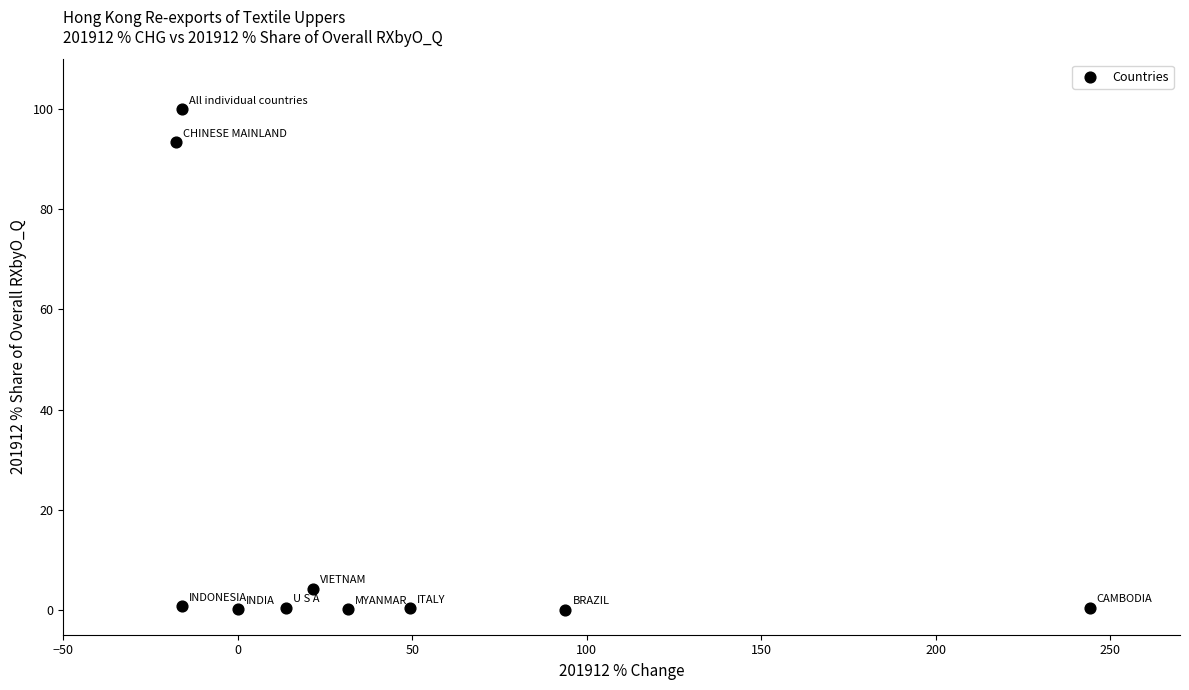

What is the average Y value?

20.0